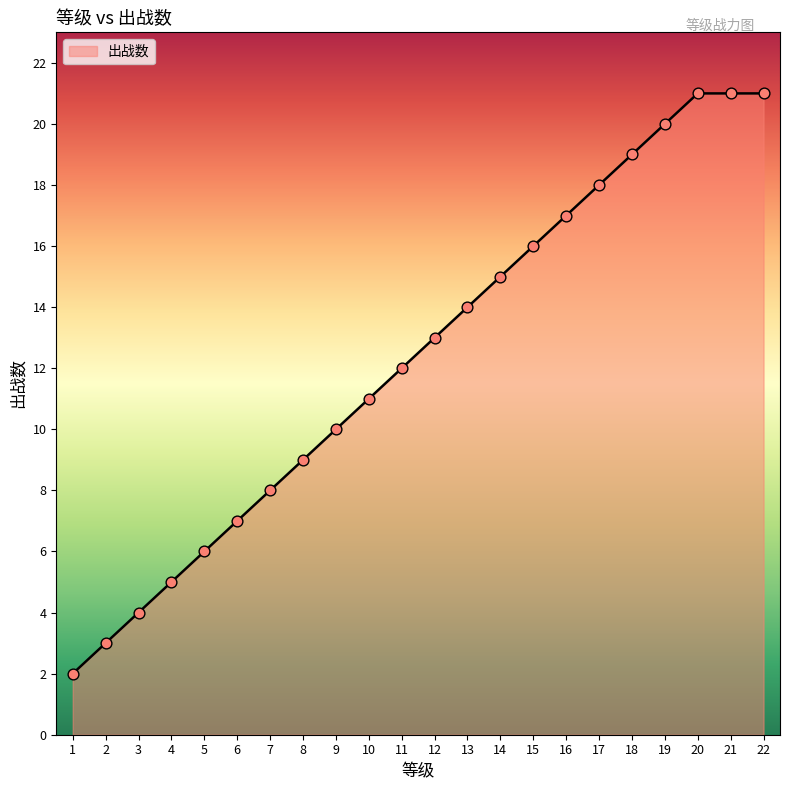

Which has a higher value, 13 or 15?

15